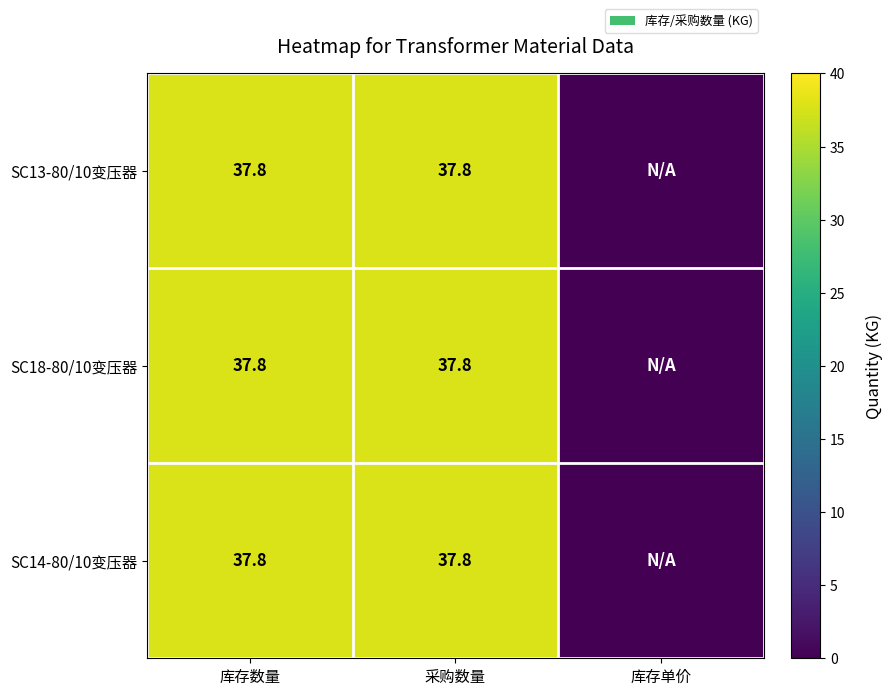

True or false: SC18-80/10变压器 has a value of 21.2 at 采购数量.

False